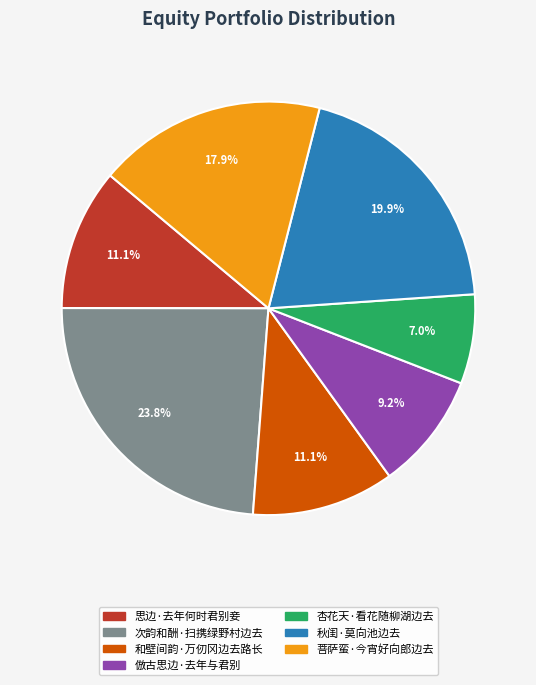

How many slices are in this pie chart?

7